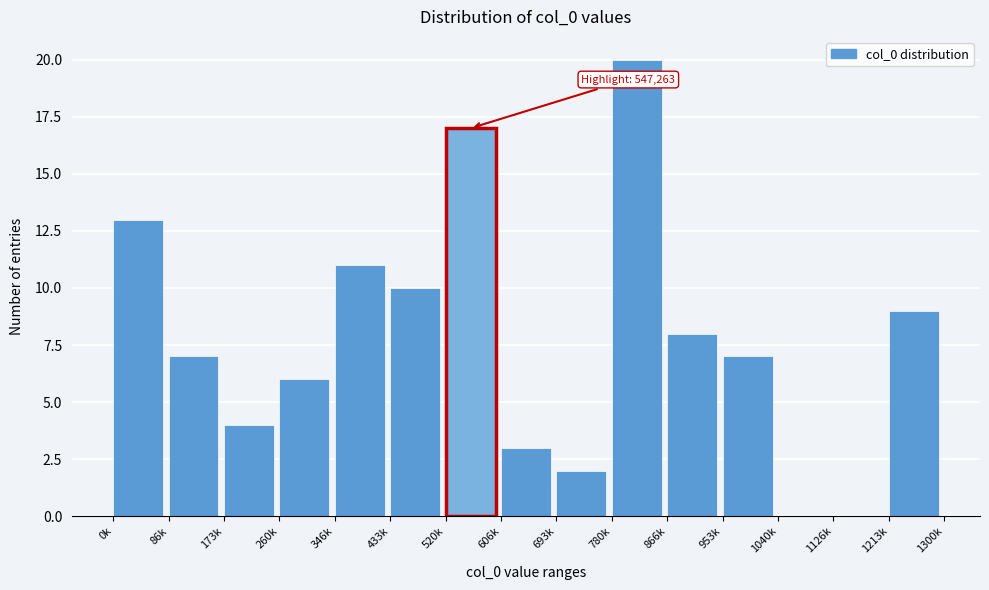

Reading left to right, list all the values displayed in this chart.

0k=13	86k=7	173k=4	260k=6	346k=11	433k=10	520k=17	606k=3	693k=2	780k=20	866k=8	953k=7	1040k=0	1126k=0	1213k=9